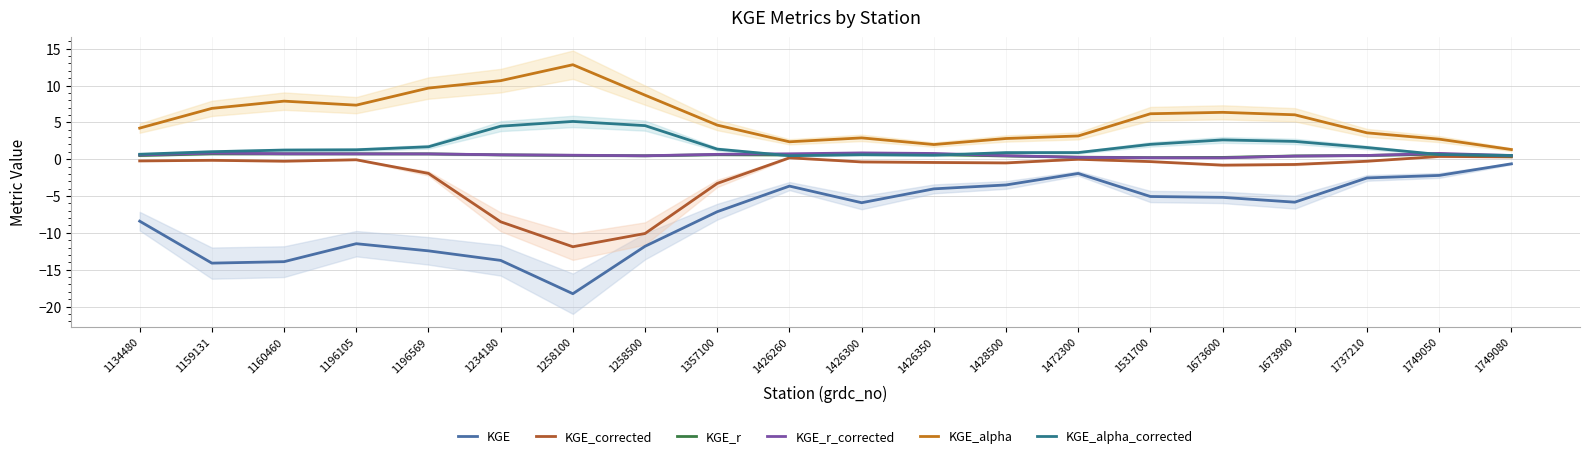

Reading left to right, transcribe all the data shown in this chart.

KGE: -8.4	-14.1	-13.9	-11.5	-12.4	-13.7	-18.3	-11.8	-7.1	-3.7	-5.9	-4.0	-3.5	-1.9	-5.1	-5.2	-5.8	-2.5	-2.2	-0.6
KGE_corrected: -0.2	-0.2	-0.3	-0.1	-1.9	-8.5	-11.9	-10.1	-3.3	0.2	-0.4	-0.4	-0.5	-0.0	-0.3	-0.8	-0.7	-0.3	0.4	0.3
KGE_r: 0.5	0.7	0.7	0.7	0.7	0.6	0.5	0.5	0.6	0.6	0.6	0.6	0.4	0.3	0.2	0.2	0.4	0.5	0.7	0.4
KGE_r_corrected: 0.6	0.8	0.7	0.7	0.7	0.6	0.5	0.5	0.7	0.7	0.9	0.8	0.5	0.3	0.2	0.2	0.4	0.5	0.8	0.5
KGE_alpha: 4.2	6.9	7.9	7.3	9.7	10.7	12.8	8.7	4.6	2.4	2.9	2.0	2.8	3.2	6.2	6.4	6.0	3.6	2.7	1.3
KGE_alpha_corrected: 0.7	1.0	1.2	1.3	1.7	4.5	5.1	4.6	1.4	0.5	0.6	0.5	0.9	0.9	2.0	2.6	2.4	1.6	0.6	0.5